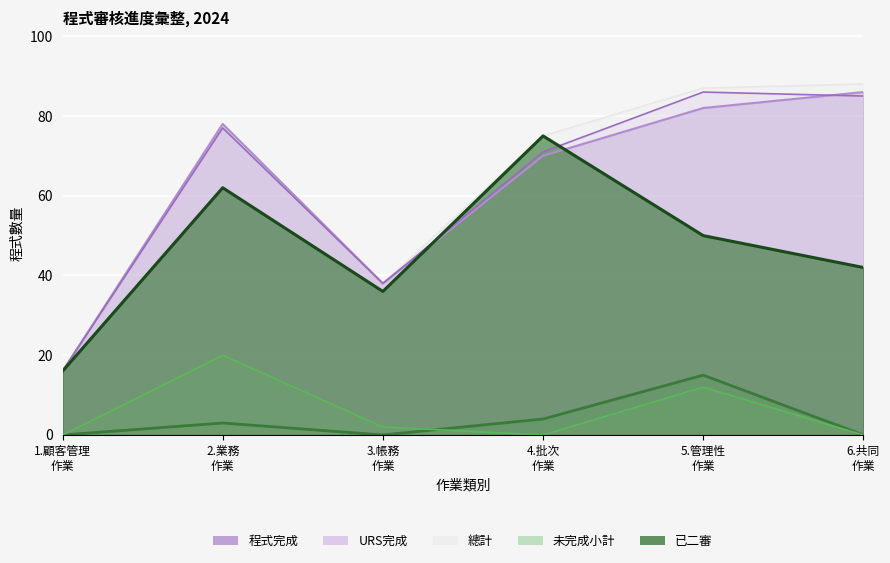

Does the chart display data point markers on the line(s)?

No